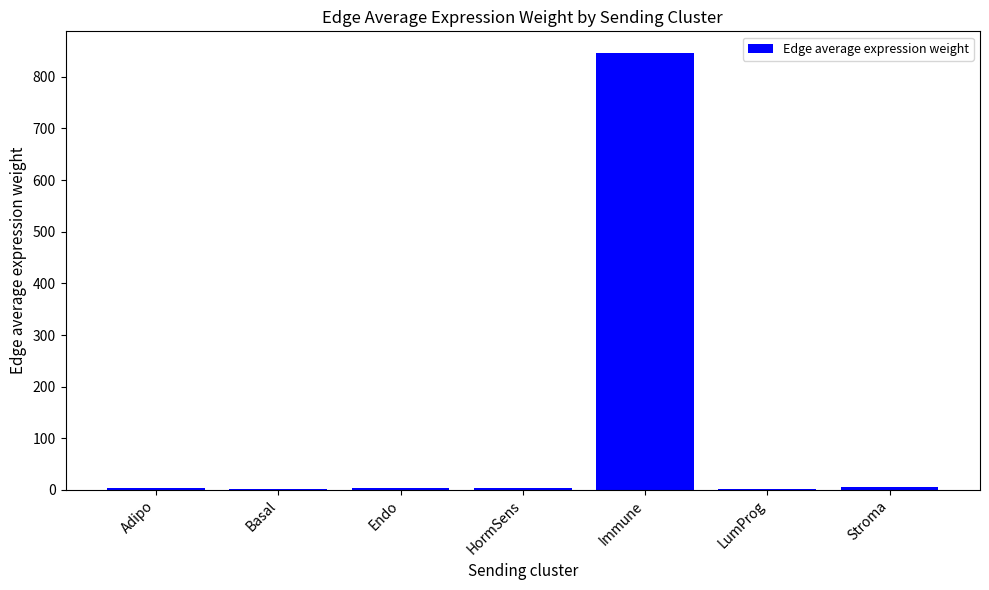

What is the greatest value displayed?

845.8